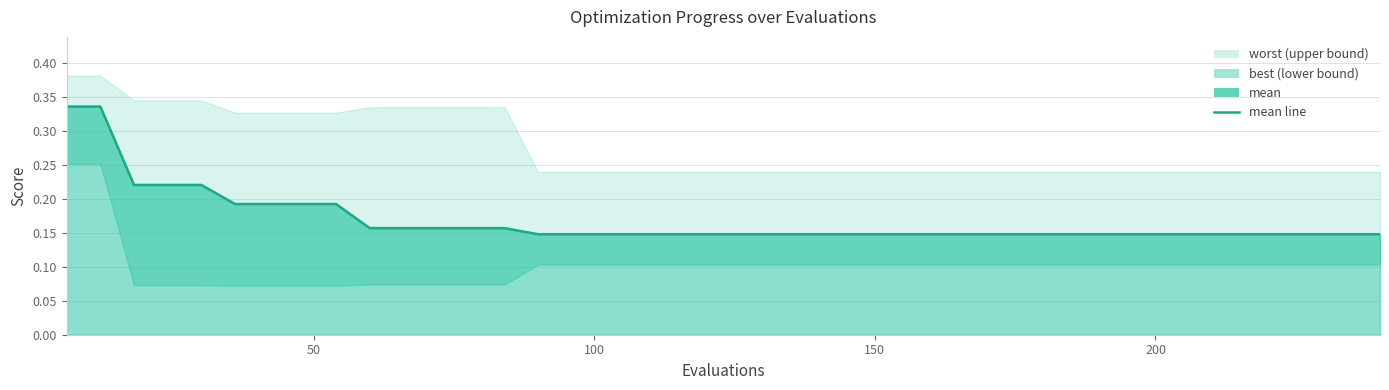

True or false: the data shows 0.2 at 26.

False